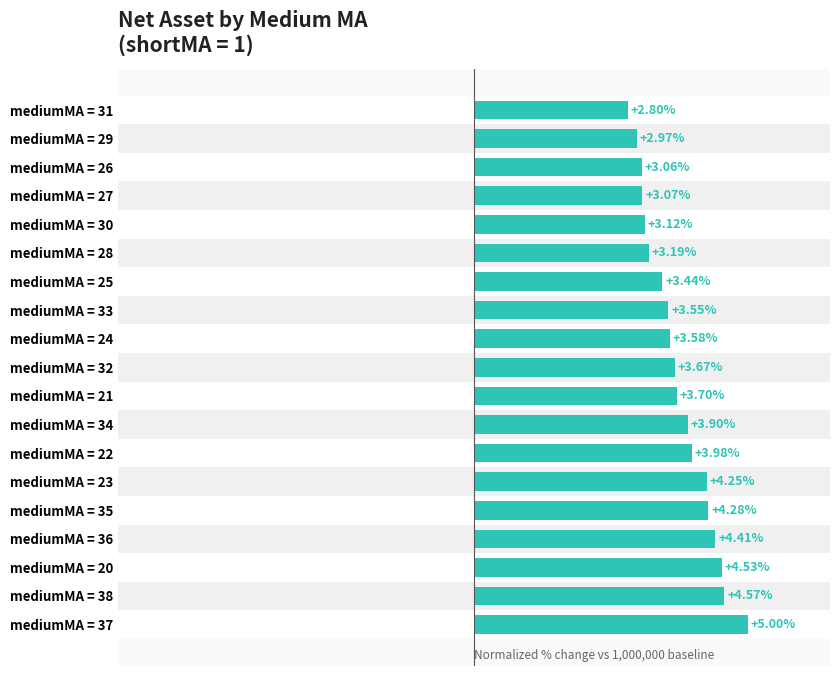

Does the chart contain any negative values?

No